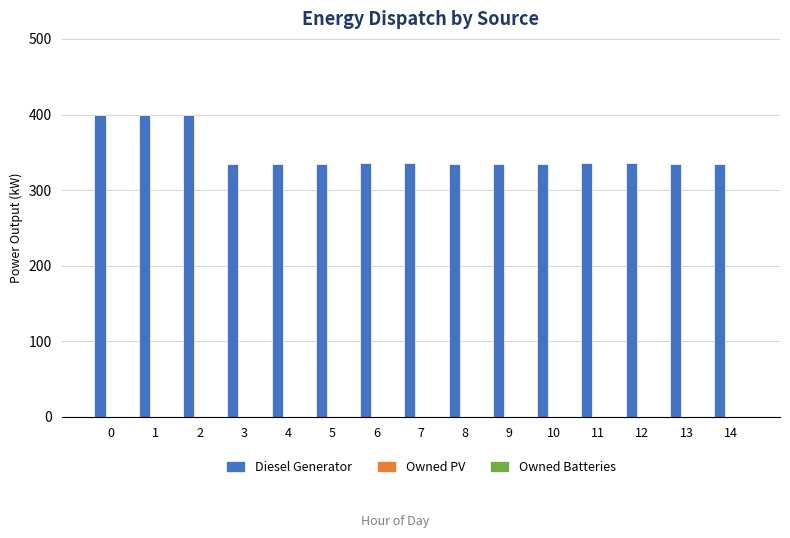

Is it true that the value at 4 is 335?

True